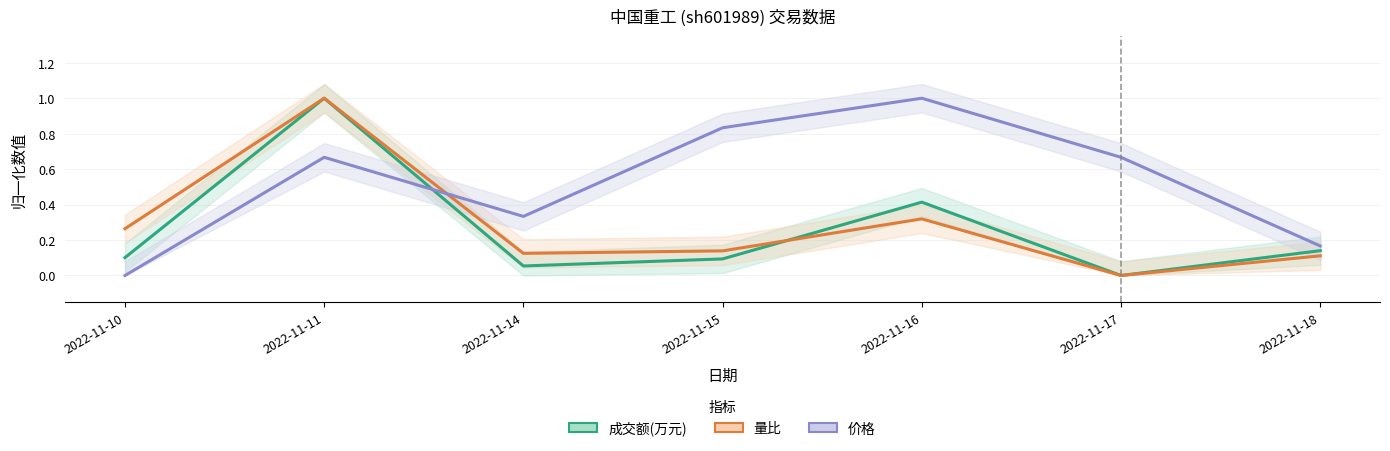

What are all the series names shown in the legend?

成交额(万元), 量比, 价格